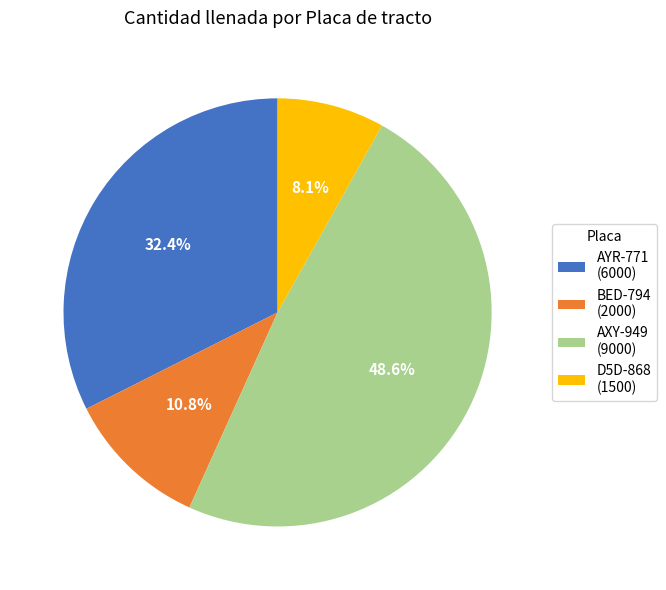

Rank the categories by value from lowest to highest.

D5D-868, BED-794, AYR-771, AXY-949